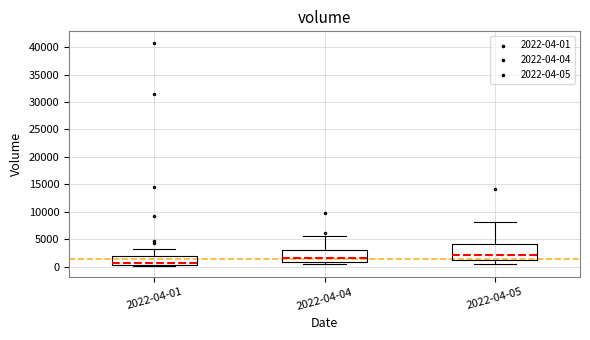

Which box's median line is the highest?

2022-04-05